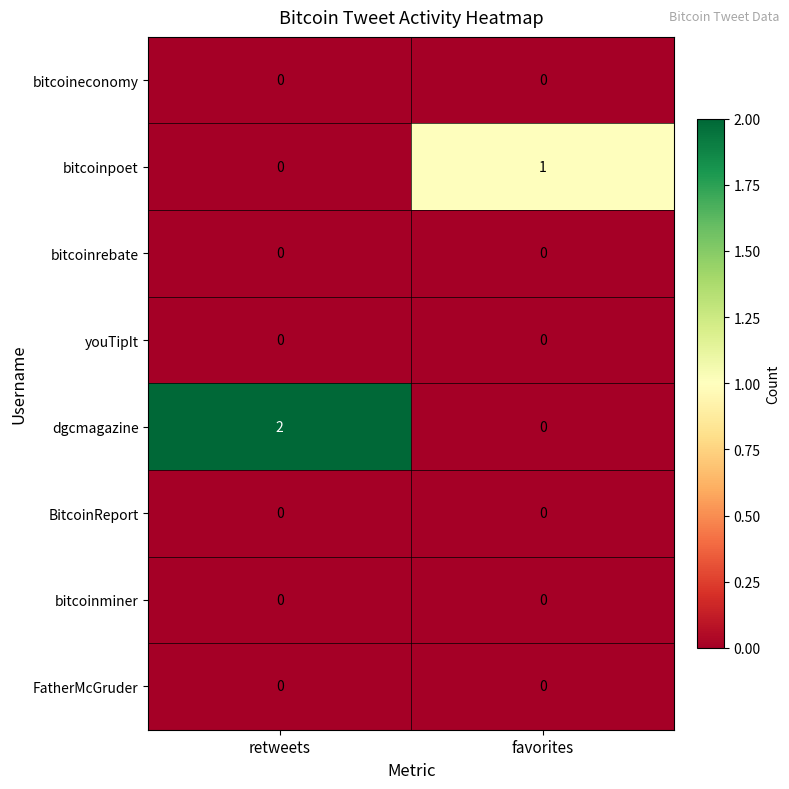

The bitcoinminer series shows 0 at favorites. True or false?

True